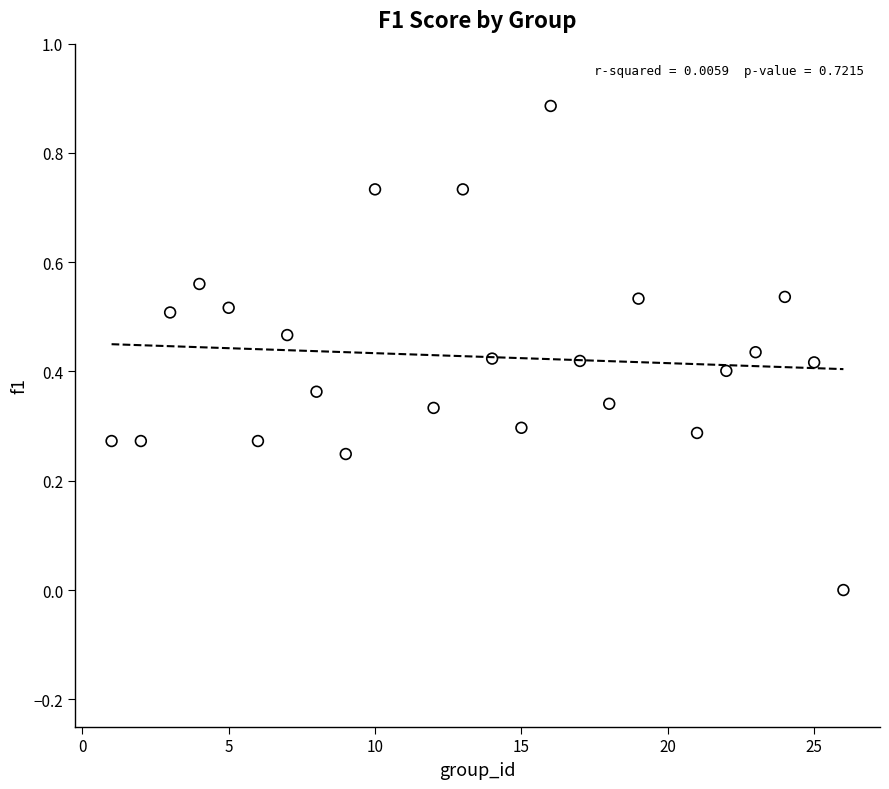

What is the range of X values (max minus min)?

25.0